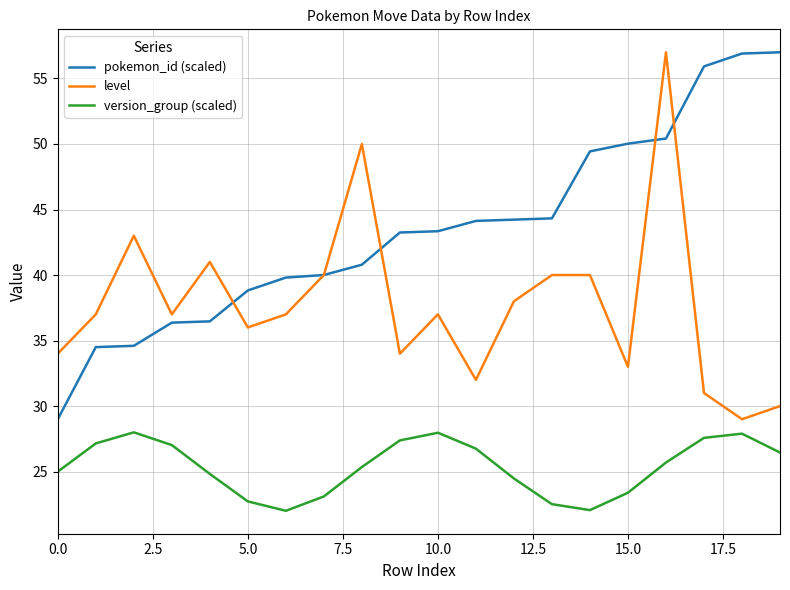

Which series has the largest total across all categories?

pokemon_id (scaled)